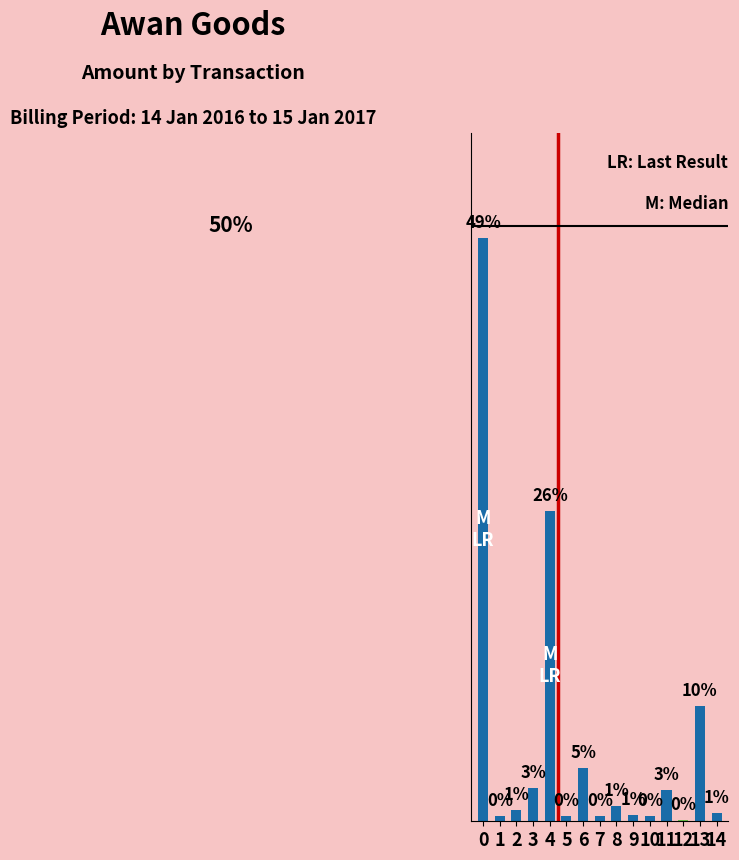

What is the smallest value displayed?

0.1